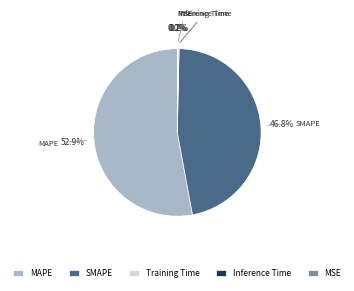

Which category has the biggest portion of the pie?

MAPE